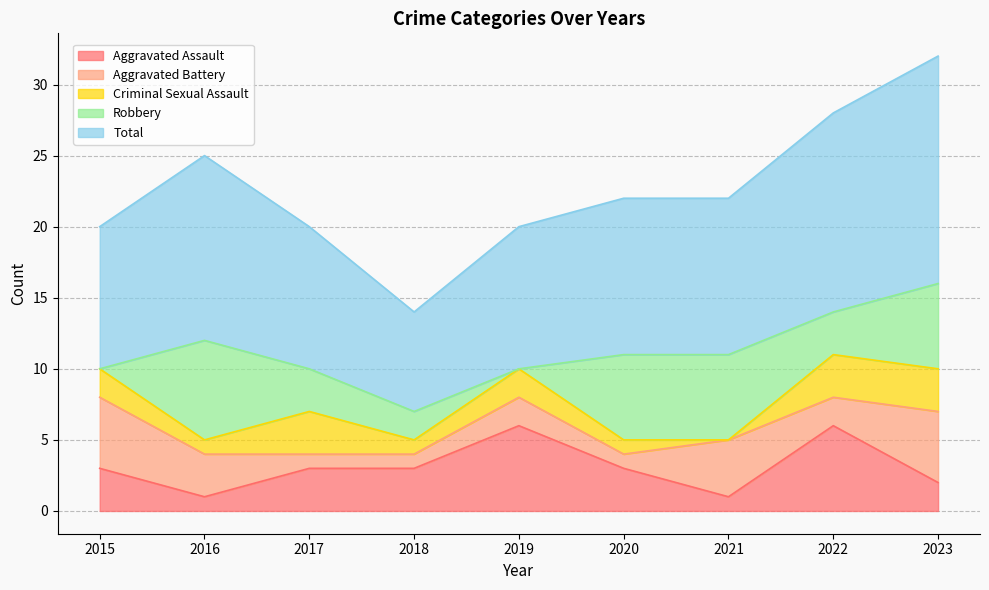

What is the value of the Total point at the 6th from the left?

11